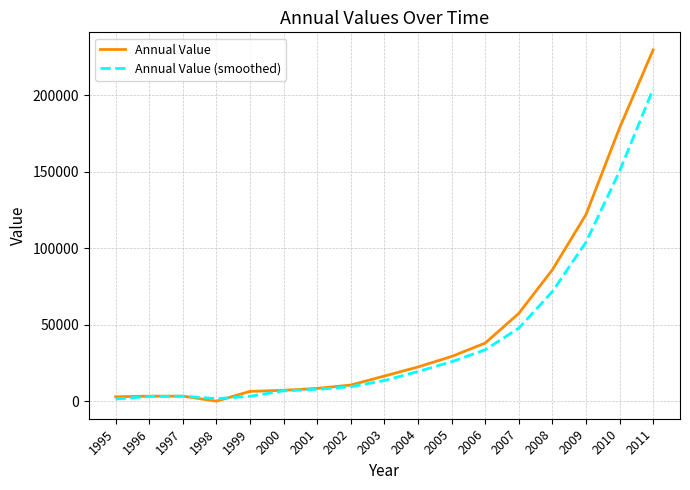

Which label corresponds to the largest value in the chart?

2011